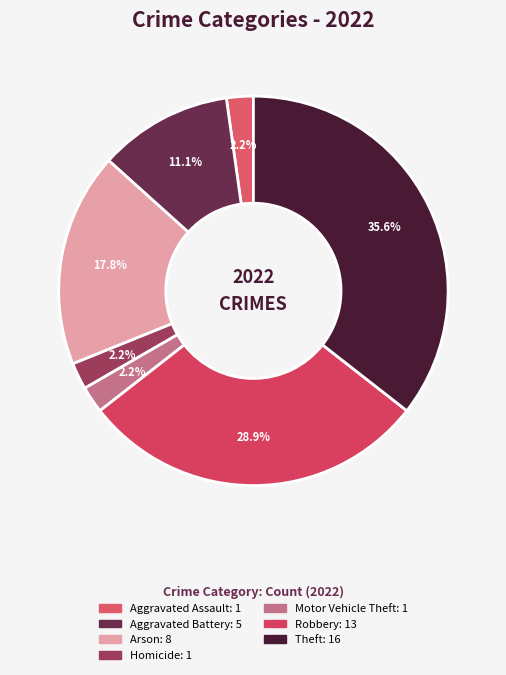

How many slices are in this pie chart?

7